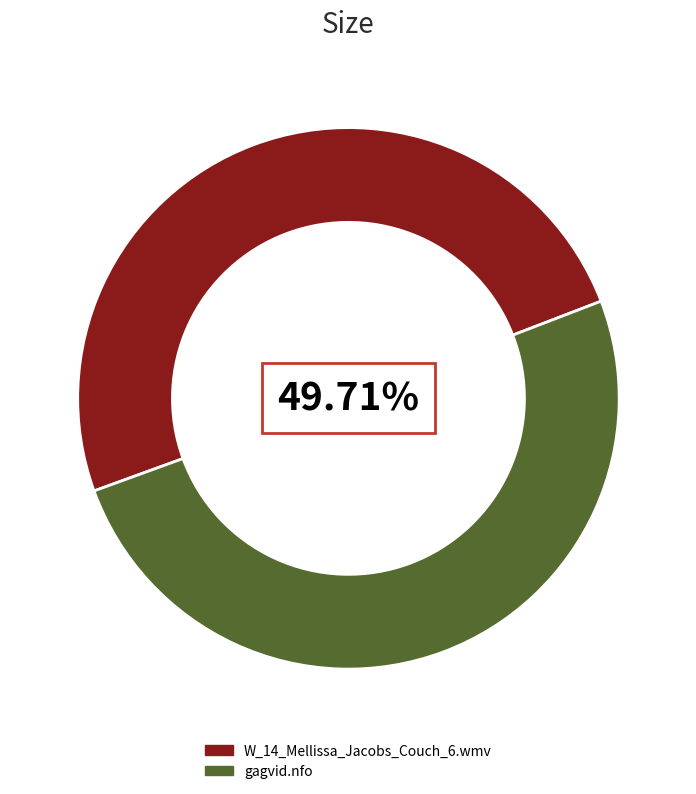

To the nearest percent, what is the average slice percentage?

50%